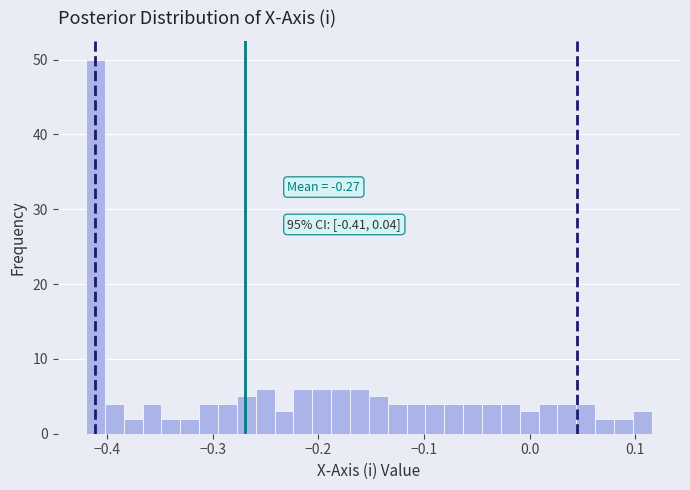

Read against the x-axis, roughly where is the centre of the tallest bar?

-0.41